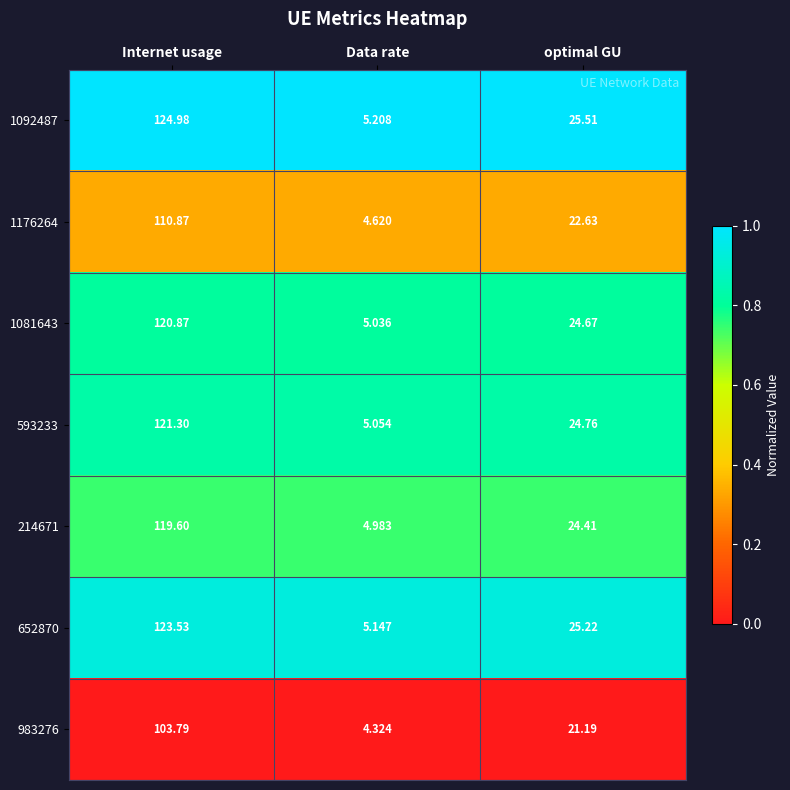

Which series has the largest total across all categories?

1092487